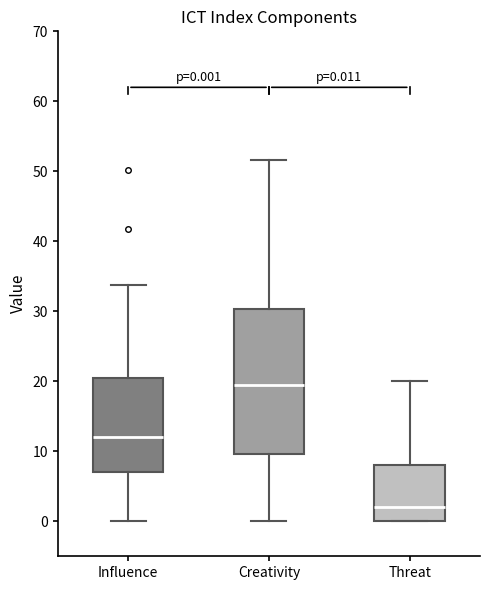

Which box has the lowest median line?

Threat